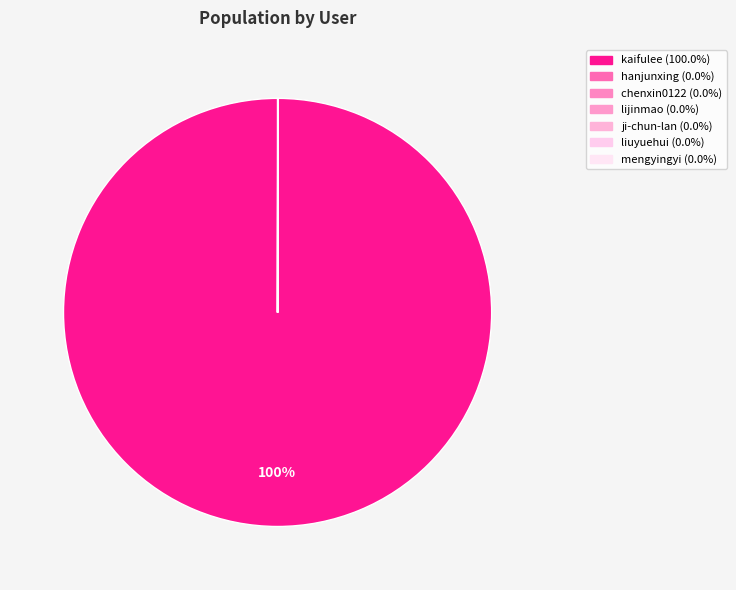

Between ji-chun-lan and chenxin0122, which is larger?

chenxin0122